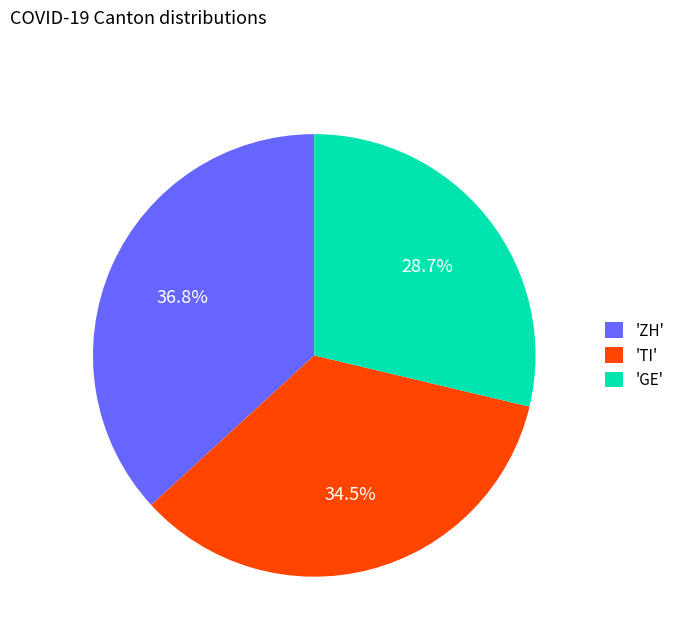

What is the smallest slice in the pie chart?

'GE'